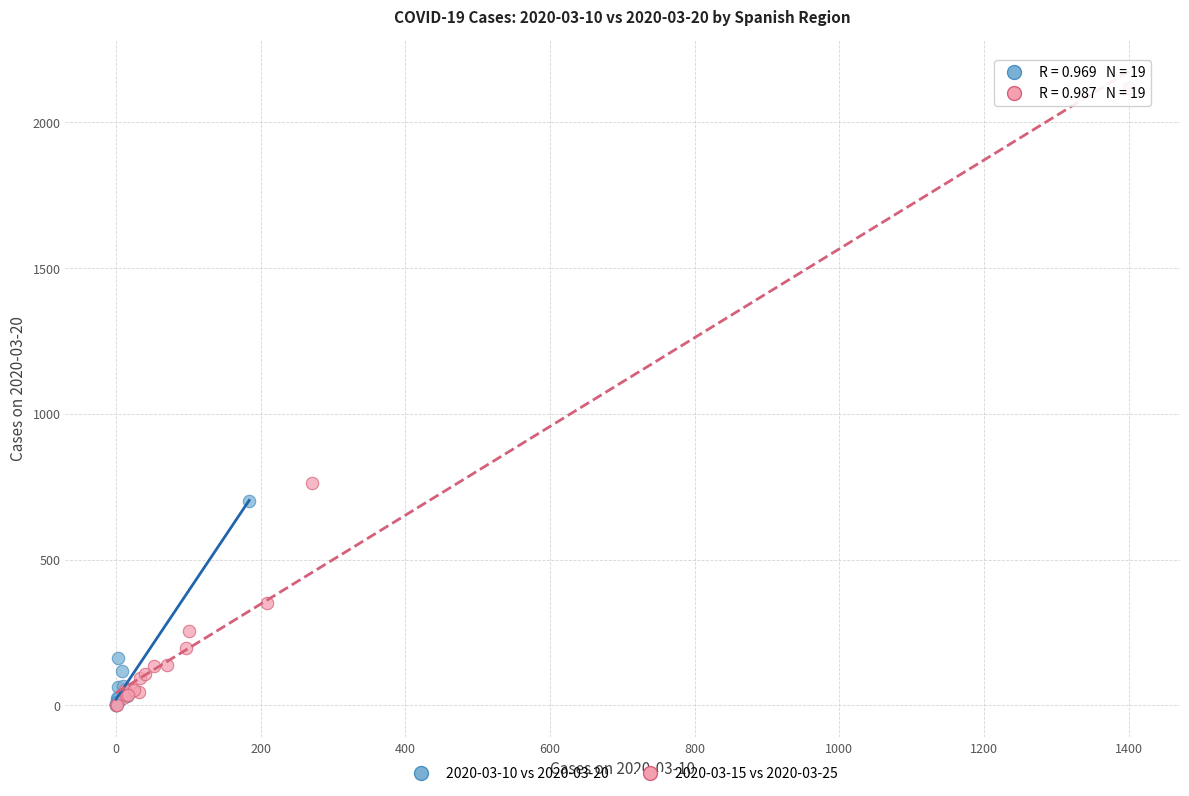

Which series contains the highest Y value?

2020-03-15 vs 2020-03-25